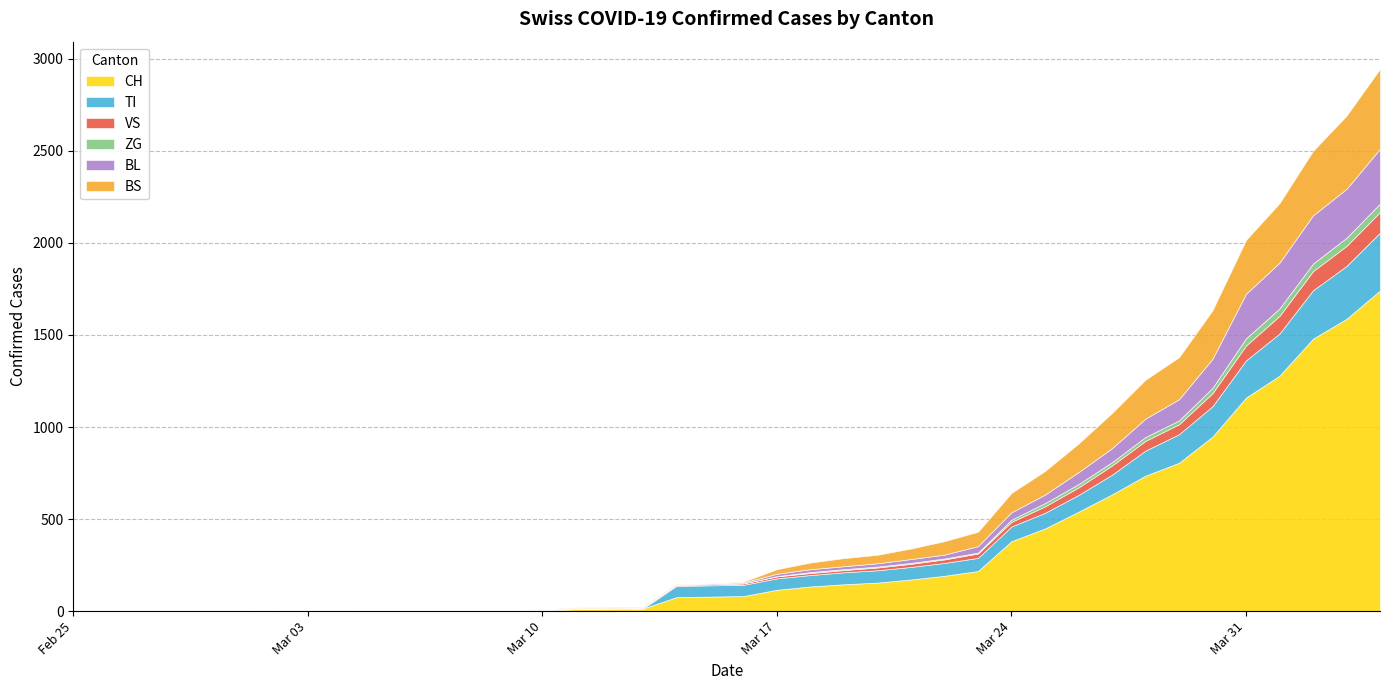

Reading right to left, extract all data points from this chart.

CH: 2020-04-04=1742	2020-04-03=1588	2020-04-02=1480	2020-04-01=1279	2020-03-31=1160	2020-03-30=948	2020-03-29=806	2020-03-28=736	2020-03-27=634	2020-03-26=540	2020-03-25=449	2020-03-24=380	2020-03-23=218	2020-03-22=192	2020-03-21=172	2020-03-20=155	2020-03-19=146	2020-03-18=134	2020-03-17=116	2020-03-16=82	2020-03-15=79	2020-03-14=76	2020-03-13=14	2020-03-12=12	2020-03-11=11	2020-03-10=6	2020-03-09=5	2020-03-08=3	2020-03-07=3	2020-03-06=3	2020-03-05=2	2020-03-04=0	2020-03-03=0	2020-03-02=0	2020-03-01=0	2020-02-29=0	2020-02-28=0	2020-02-27=0	2020-02-26=0	2020-02-25=0
TI: 2020-04-04=314	2020-04-03=287	2020-04-02=263	2020-04-01=229	2020-03-31=202	2020-03-30=165	2020-03-29=155	2020-03-28=136	2020-03-27=107	2020-03-26=91	2020-03-25=85	2020-03-24=80	2020-03-23=71	2020-03-22=70	2020-03-21=68	2020-03-20=67	2020-03-19=65	2020-03-18=62	2020-03-17=62	2020-03-16=61	2020-03-15=61	2020-03-14=61	2020-03-13=0	2020-03-12=0	2020-03-11=0	2020-03-10=0	2020-03-09=0	2020-03-08=0	2020-03-07=0	2020-03-06=0	2020-03-05=0	2020-03-04=0	2020-03-03=0	2020-03-02=0	2020-03-01=0	2020-02-29=0	2020-02-28=0	2020-02-27=0	2020-02-26=0	2020-02-25=0
VS: 2020-04-04=112	2020-04-03=109	2020-04-02=104	2020-04-01=96	2020-03-31=81	2020-03-30=71	2020-03-29=54	2020-03-28=53	2020-03-27=50	2020-03-26=41	2020-03-25=35	2020-03-24=25	2020-03-23=24	2020-03-22=19	2020-03-21=17	2020-03-20=15	2020-03-19=12	2020-03-18=11	2020-03-17=11	2020-03-16=8	2020-03-15=6	2020-03-14=6	2020-03-13=5	2020-03-12=3	2020-03-11=3	2020-03-10=2	2020-03-09=2	2020-03-08=2	2020-03-07=2	2020-03-06=2	2020-03-05=2	2020-03-04=2	2020-03-03=2	2020-03-02=2	2020-03-01=2	2020-02-29=2	2020-02-28=2	2020-02-27=0	2020-02-26=0	2020-02-25=0
ZG: 2020-04-04=46	2020-04-03=44	2020-04-02=41	2020-04-01=40	2020-03-31=39	2020-03-30=29	2020-03-29=21	2020-03-28=21	2020-03-27=18	2020-03-26=18	2020-03-25=18	2020-03-24=12	2020-03-23=5	2020-03-22=5	2020-03-21=5	2020-03-20=5	2020-03-19=5	2020-03-18=5	2020-03-17=1	2020-03-16=0	2020-03-15=0	2020-03-14=0	2020-03-13=0	2020-03-12=0	2020-03-11=0	2020-03-10=0	2020-03-09=0	2020-03-08=0	2020-03-07=0	2020-03-06=0	2020-03-05=0	2020-03-04=0	2020-03-03=0	2020-03-02=0	2020-03-01=0	2020-02-29=0	2020-02-28=0	2020-02-27=0	2020-02-26=0	2020-02-25=0
BL: 2020-04-04=298	2020-04-03=266	2020-04-02=262	2020-04-01=249	2020-03-31=242	2020-03-30=158	2020-03-29=115	2020-03-28=100	2020-03-27=76	2020-03-26=65	2020-03-25=46	2020-03-24=40	2020-03-23=35	2020-03-22=21	2020-03-21=21	2020-03-20=18	2020-03-19=16	2020-03-18=16	2020-03-17=13	2020-03-16=5	2020-03-15=5	2020-03-14=2	2020-03-13=2	2020-03-12=2	2020-03-11=2	2020-03-10=2	2020-03-09=1	2020-03-08=0	2020-03-07=0	2020-03-06=0	2020-03-05=0	2020-03-04=0	2020-03-03=0	2020-03-02=0	2020-03-01=0	2020-02-29=0	2020-02-28=0	2020-02-27=0	2020-02-26=0	2020-02-25=0
BS: 2020-04-04=434	2020-04-03=397	2020-04-02=350	2020-04-01=323	2020-03-31=292	2020-03-30=263	2020-03-29=228	2020-03-28=211	2020-03-27=191	2020-03-26=155	2020-03-25=128	2020-03-24=105	2020-03-23=78	2020-03-22=73	2020-03-21=57	2020-03-20=46	2020-03-19=44	2020-03-18=36	2020-03-17=25	2020-03-16=4	2020-03-15=0	2020-03-14=4	2020-03-13=4	2020-03-12=4	2020-03-11=4	2020-03-10=0	2020-03-09=0	2020-03-08=0	2020-03-07=0	2020-03-06=0	2020-03-05=0	2020-03-04=0	2020-03-03=0	2020-03-02=0	2020-03-01=0	2020-02-29=0	2020-02-28=0	2020-02-27=0	2020-02-26=0	2020-02-25=0